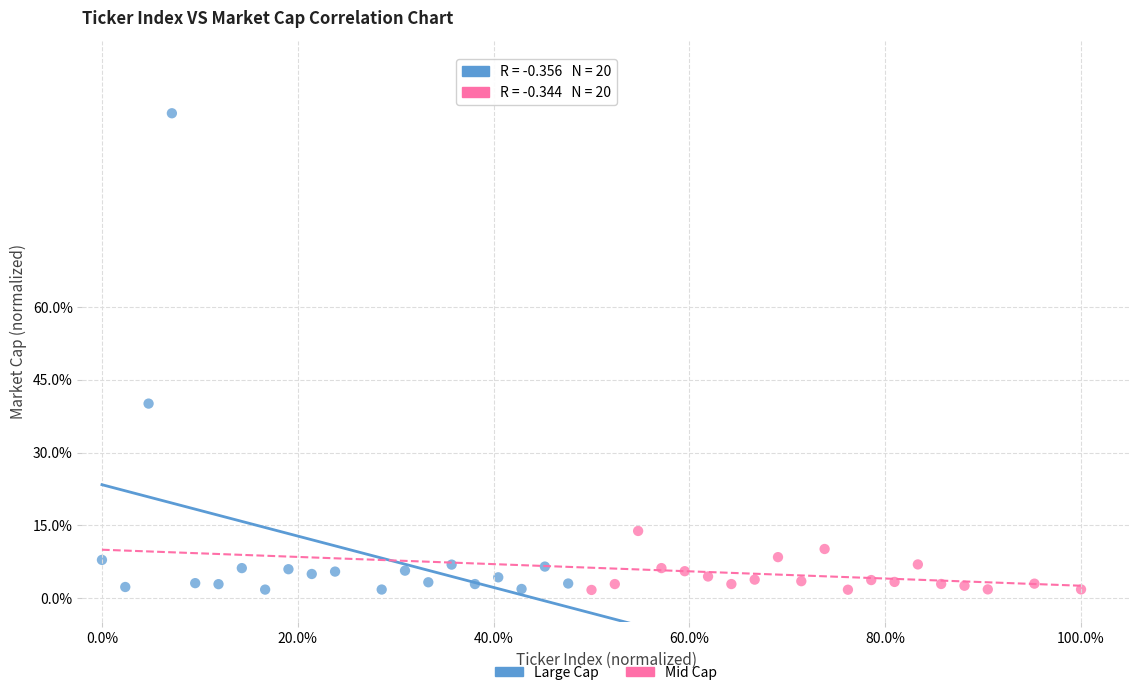

Which series reaches the maximum Y coordinate?

Large Cap